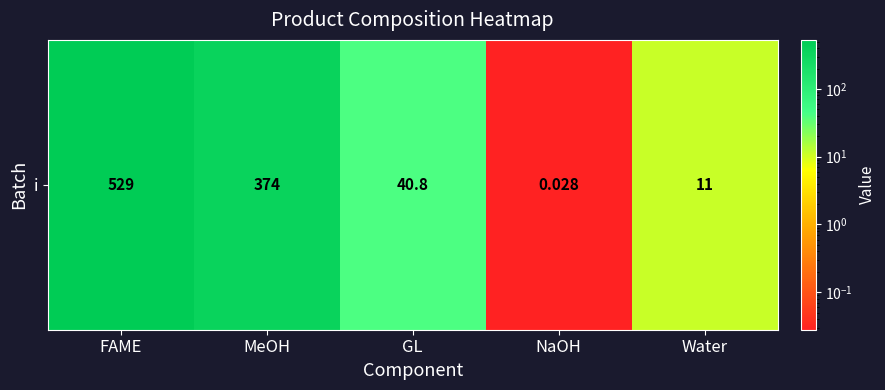

The chart shows a value of 40.8 at GL. True or false?

True